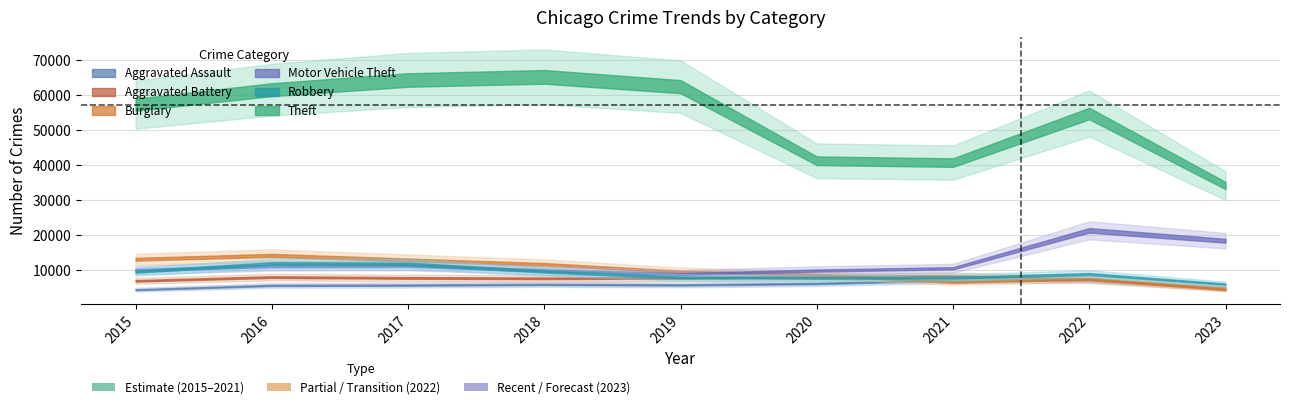

At which label does Motor Vehicle Theft reach its minimum?

2019